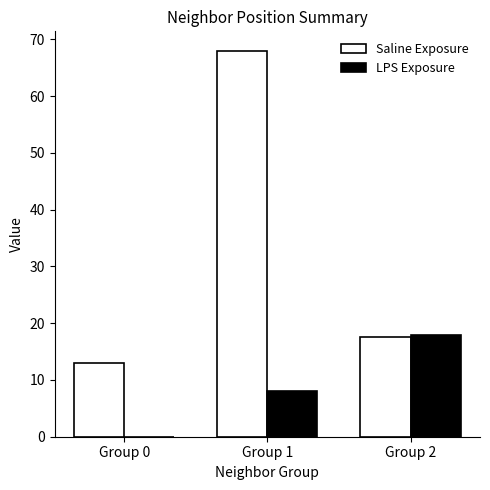

Is the value of Saline Exposure at Group 0 greater than the value of LPS Exposure at Group 0?

Yes